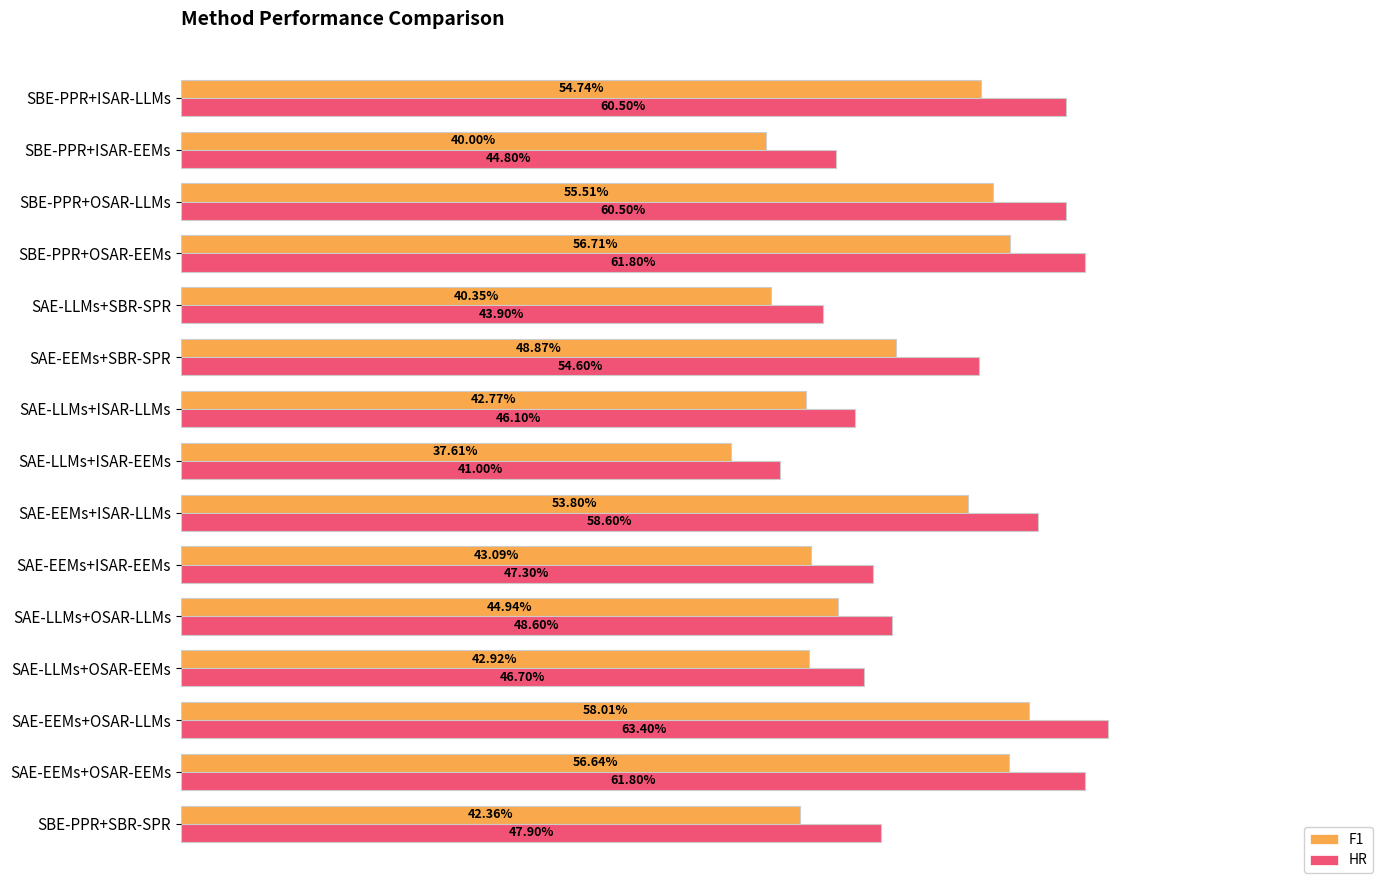

At how many categories does at least one series exceed 0?

15